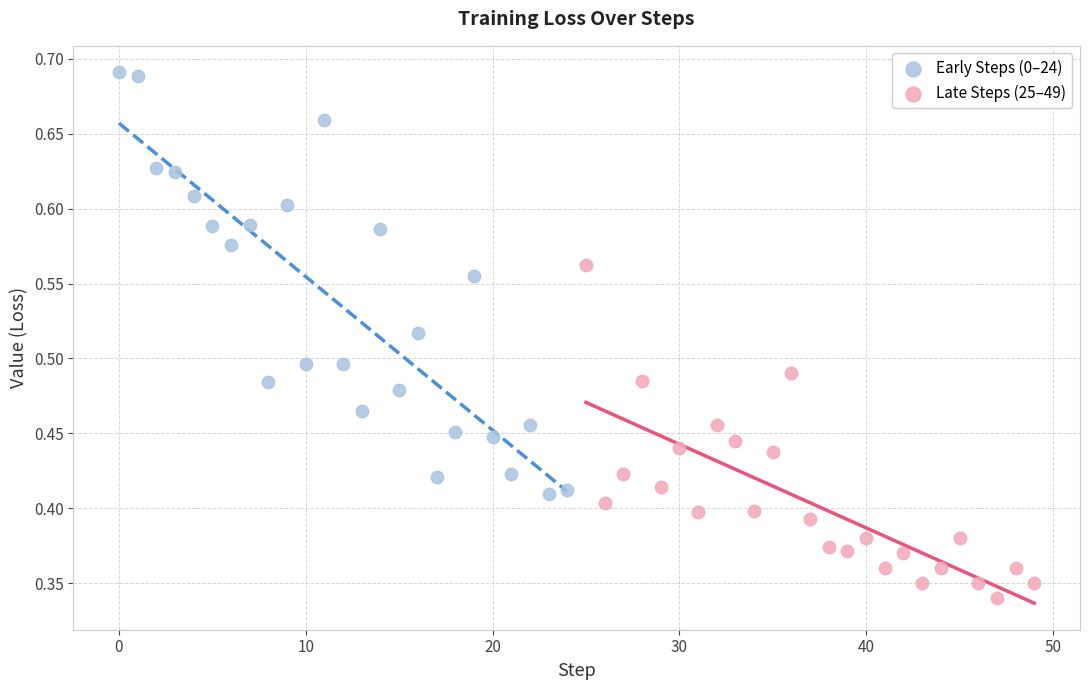

Which series contains the lowest Y value?

Late Steps (25–49)